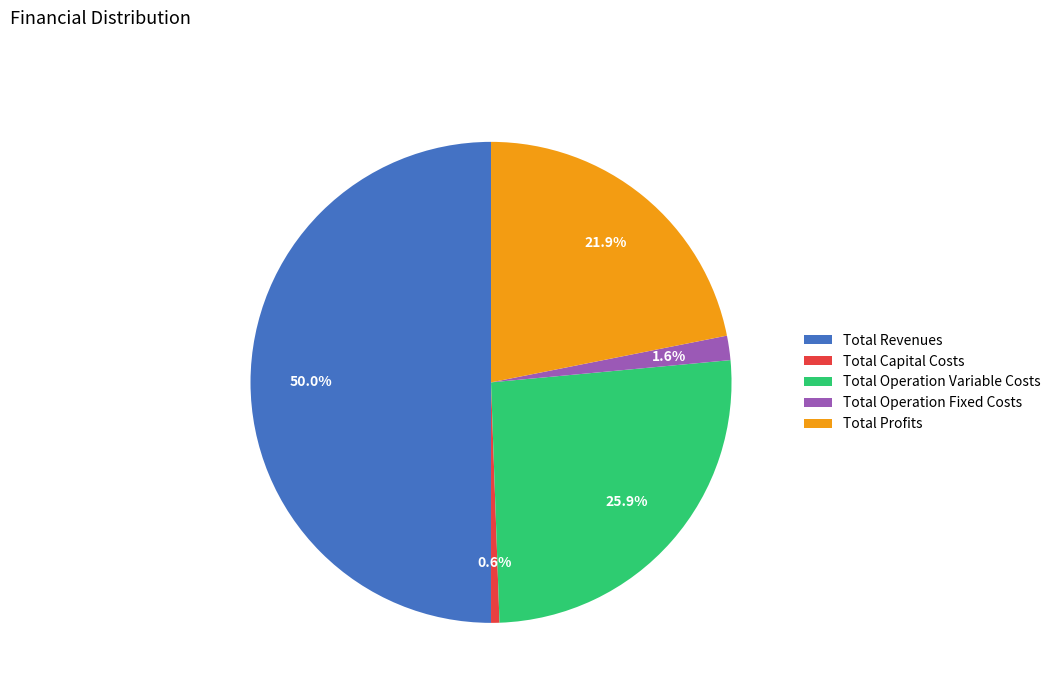

Rank the categories by value from lowest to highest.

Total Capital Costs, Total Operation Fixed Costs, Total Profits, Total Operation Variable Costs, Total Revenues